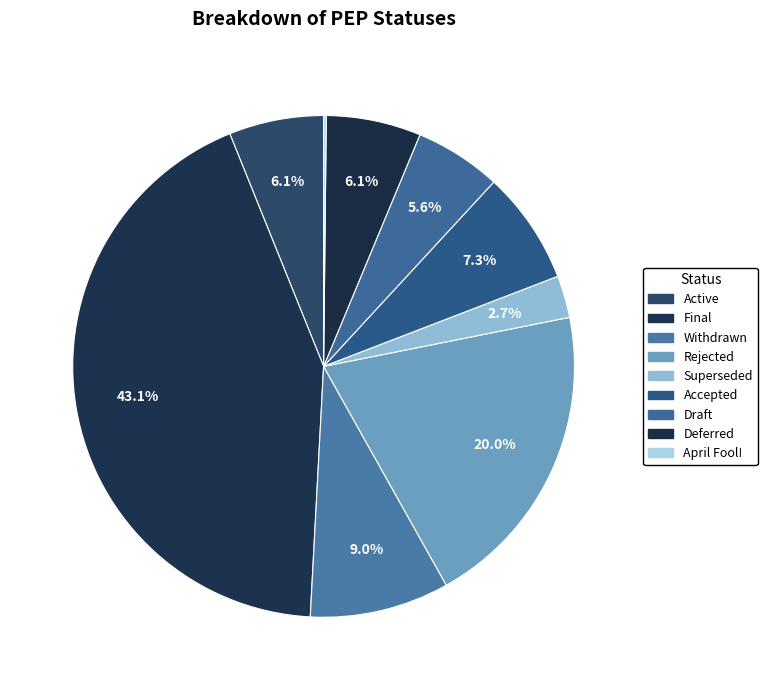

Rank the categories by value from lowest to highest.

April Fool!, Superseded, Draft, Active, Deferred, Accepted, Withdrawn, Rejected, Final